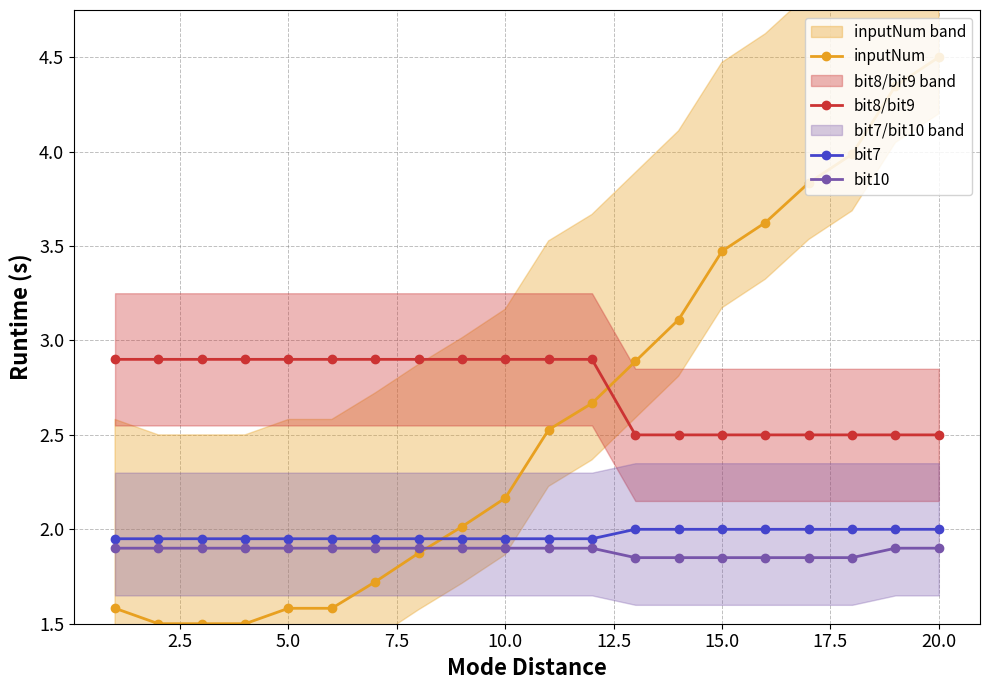

What is the value of the bit10 point at the 5th from the left?

1.9